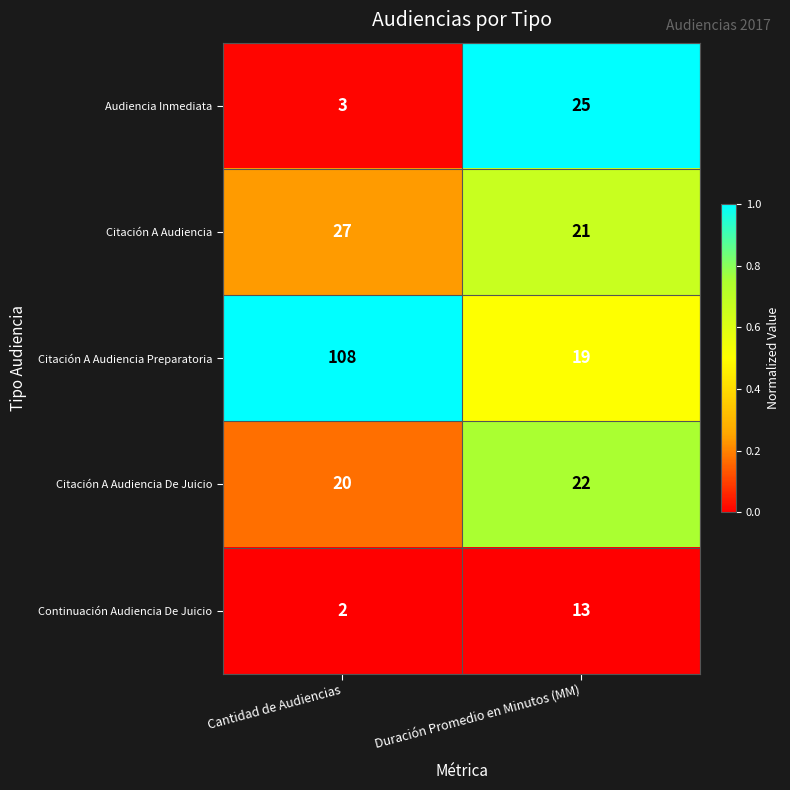

Is it true that Audiencia Inmediata equals 25 at Duración Promedio en Minutos (MM)?

True